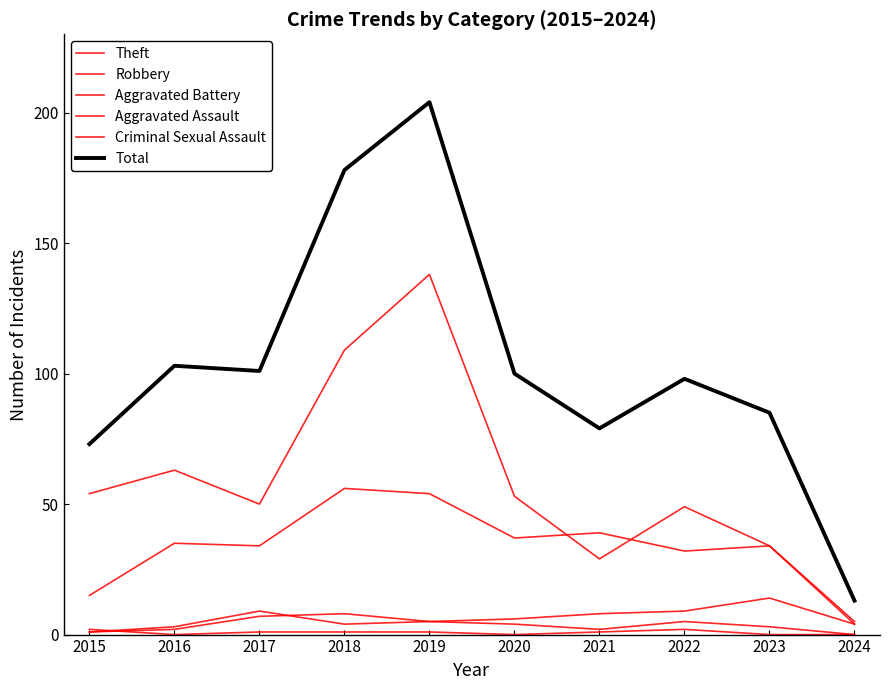

What is the difference between the maximum and minimum values in the Aggravated Assault series?

8